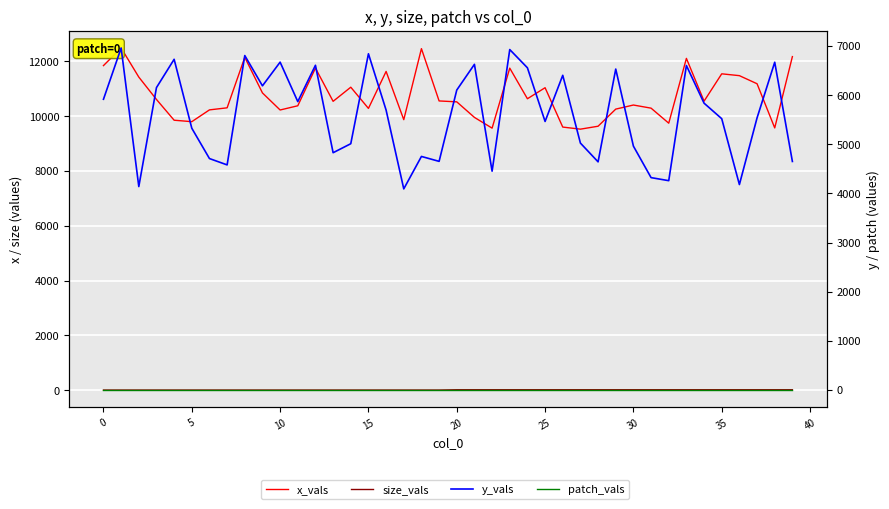

True or false: y_vals has a value of 1608 at 5.

False